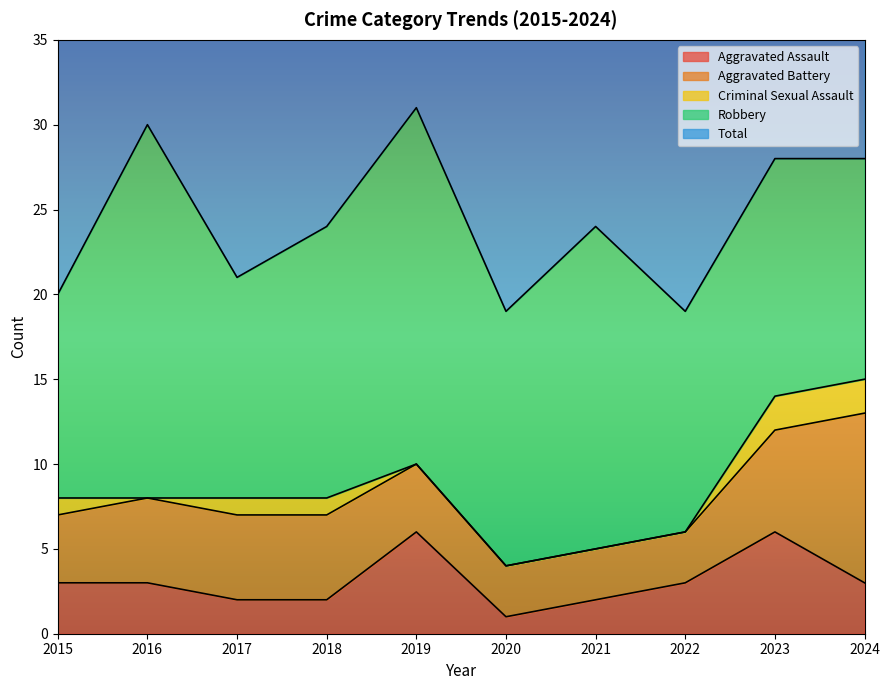

Rank the series at 2016 from highest to lowest value.

Total, Robbery, Aggravated Battery, Aggravated Assault, Criminal Sexual Assault